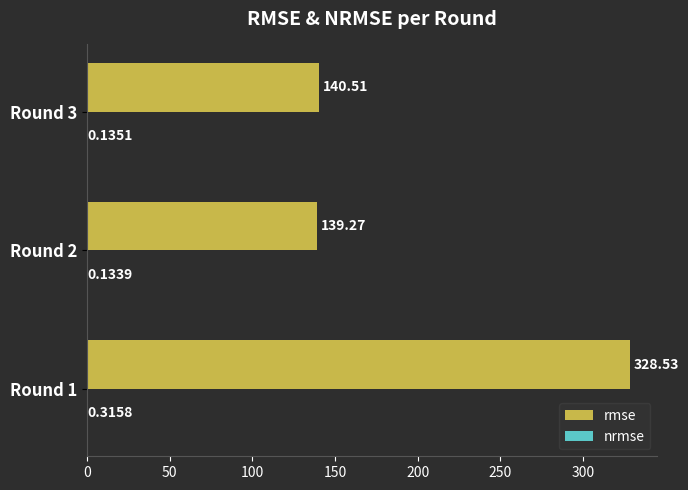

Which series has the largest total across all categories?

rmse